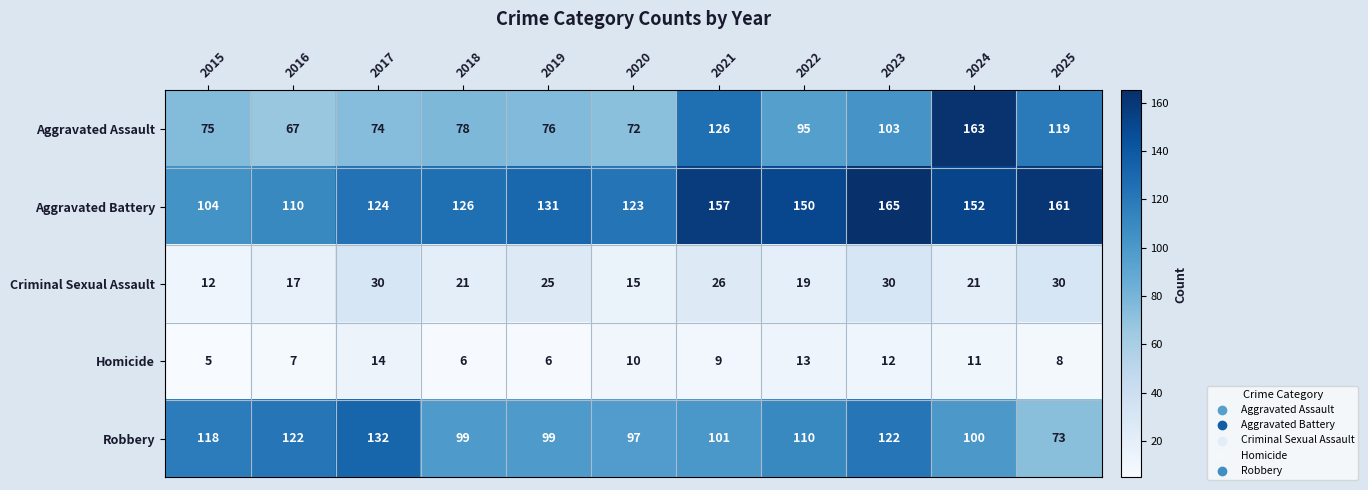

What is the difference between the maximum and minimum values in the Aggravated Battery series?

61